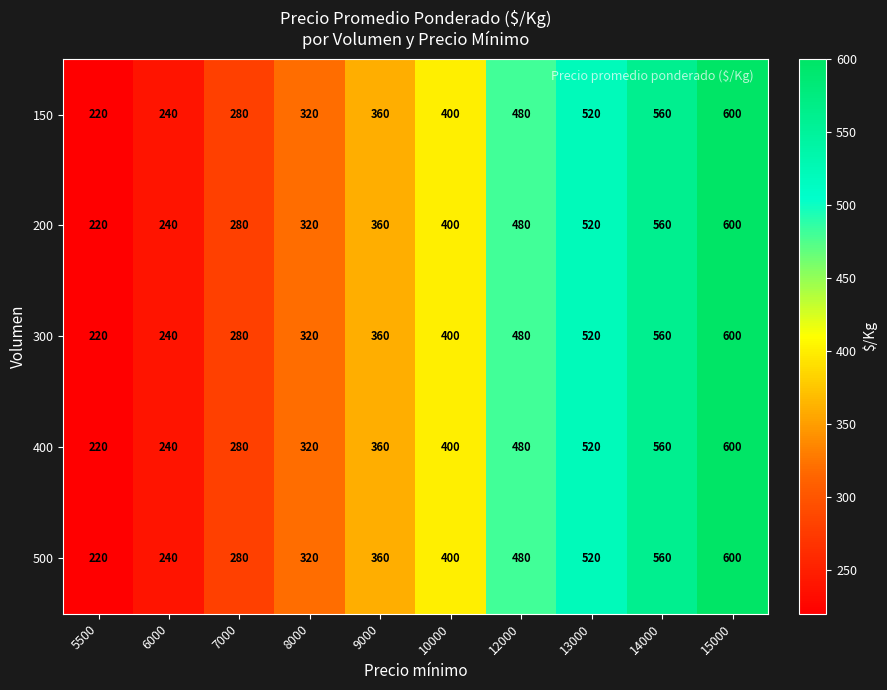

What is the smallest value displayed?

220